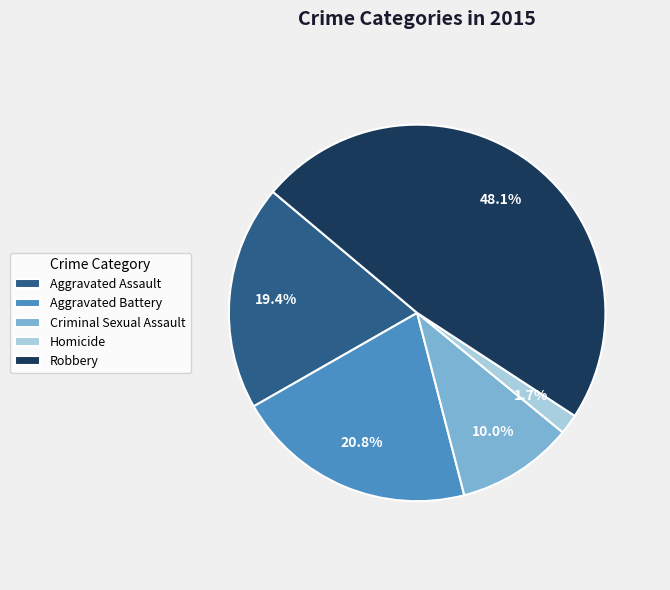

Count the number of slices in the pie.

5